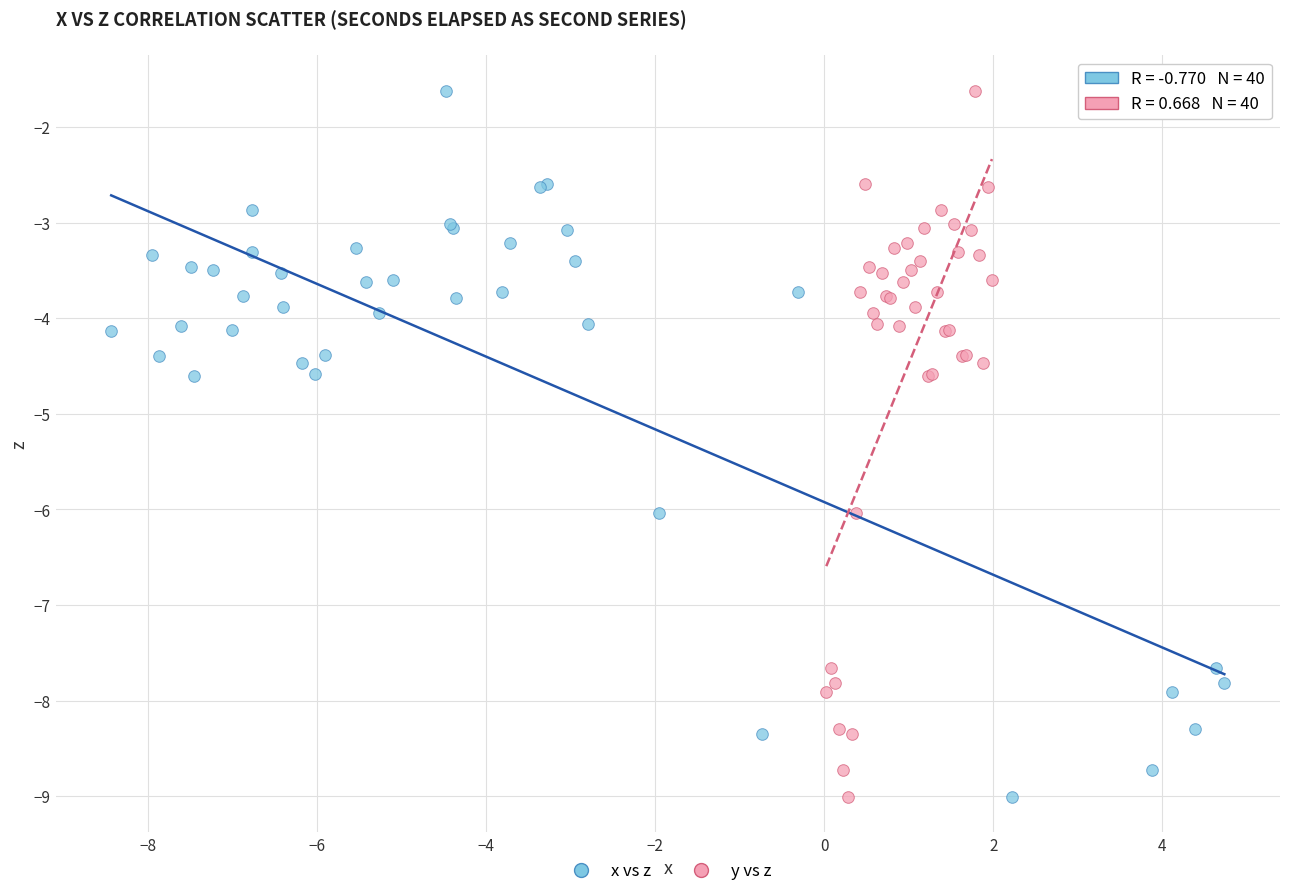

What are all the series names shown in the legend?

x vs z, y vs z